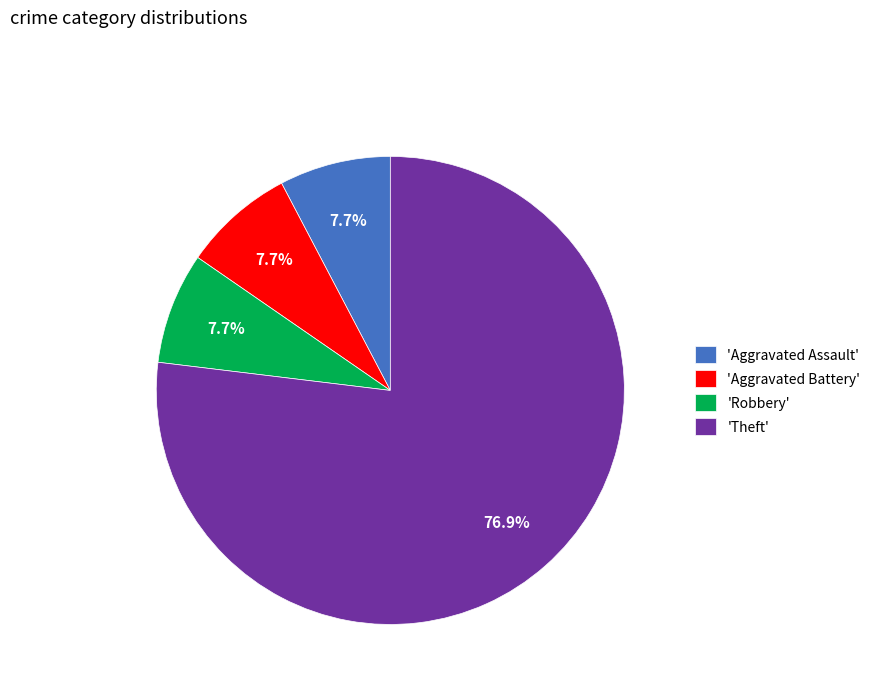

What is the ratio of the value at 'Aggravated Battery' to the value at 'Robbery'?

1.0